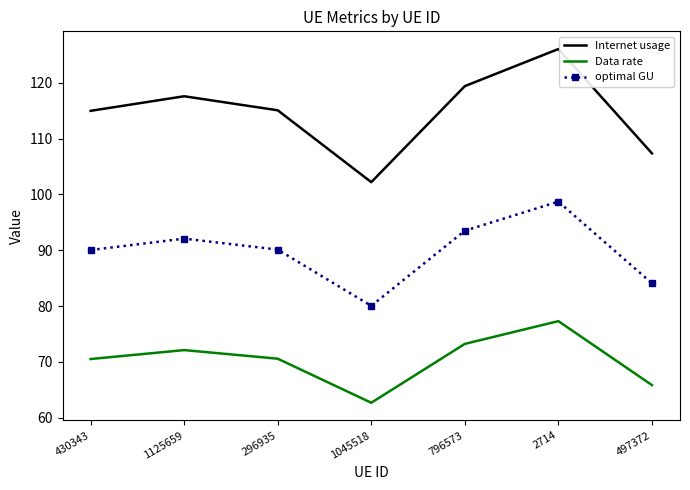

What are all the series names shown in the legend?

Internet usage, Data rate, optimal GU